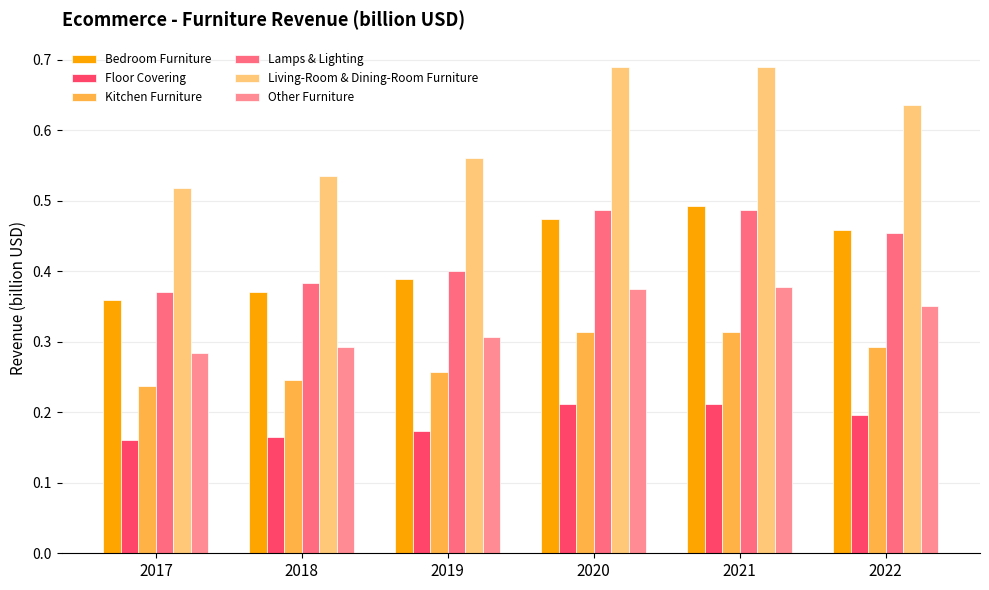

What is the minimum value for Bedroom Furniture?

0.4